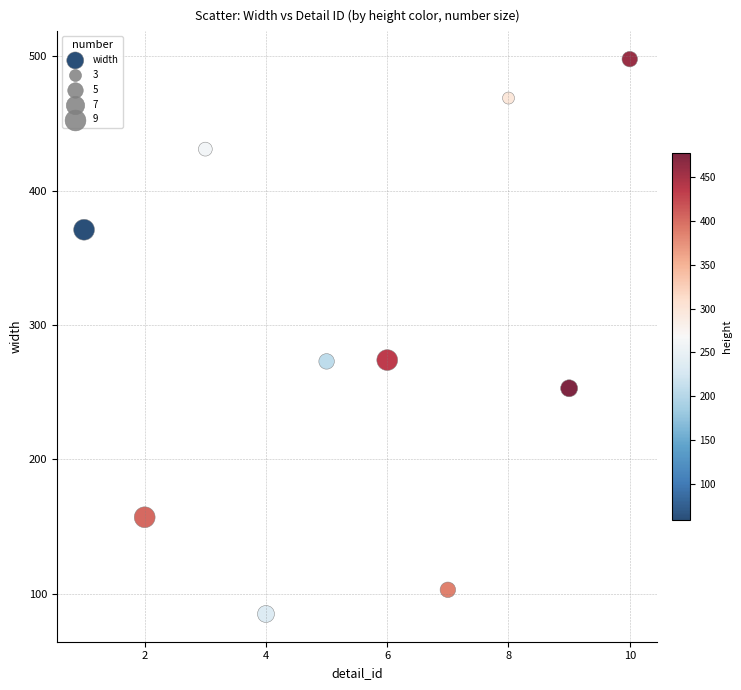

What is the average Y value?

291